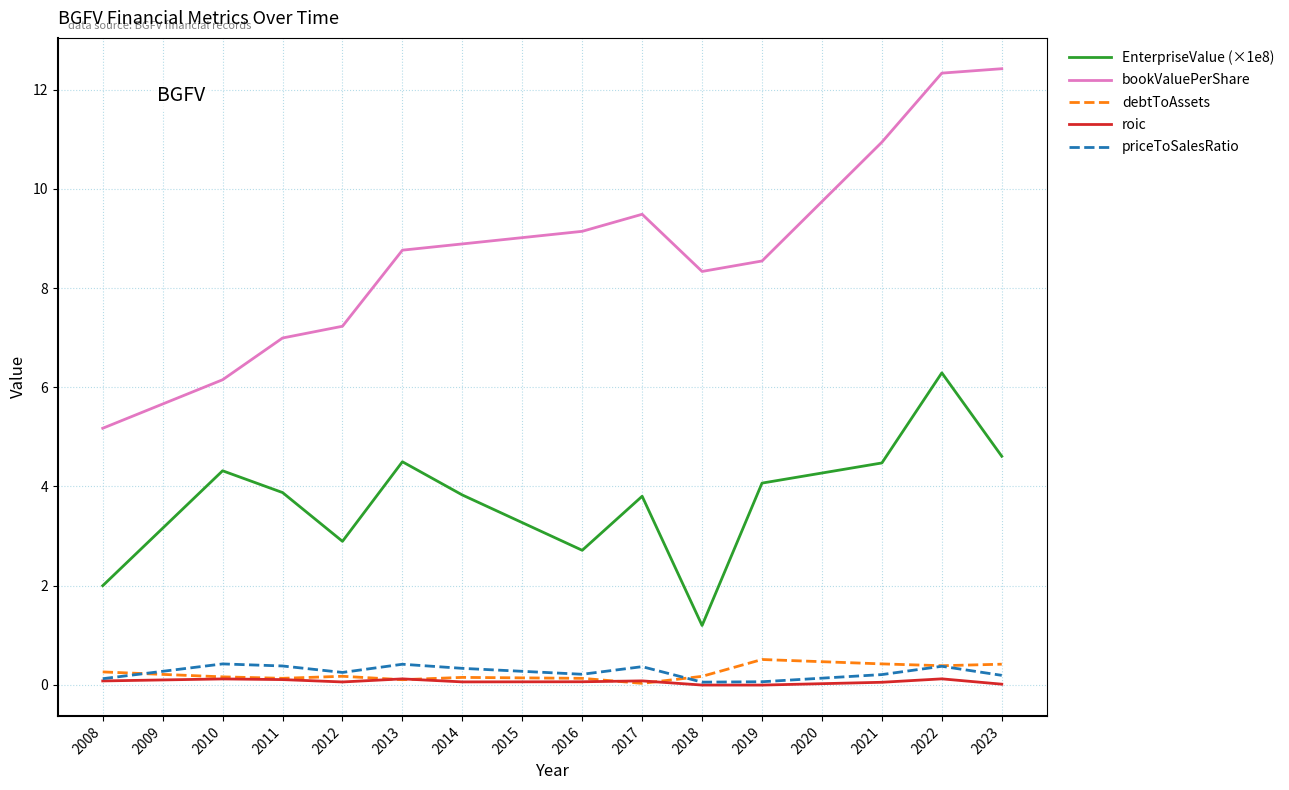

True or false: roic and EnterpriseValue (×1e8) cross at least once.

False